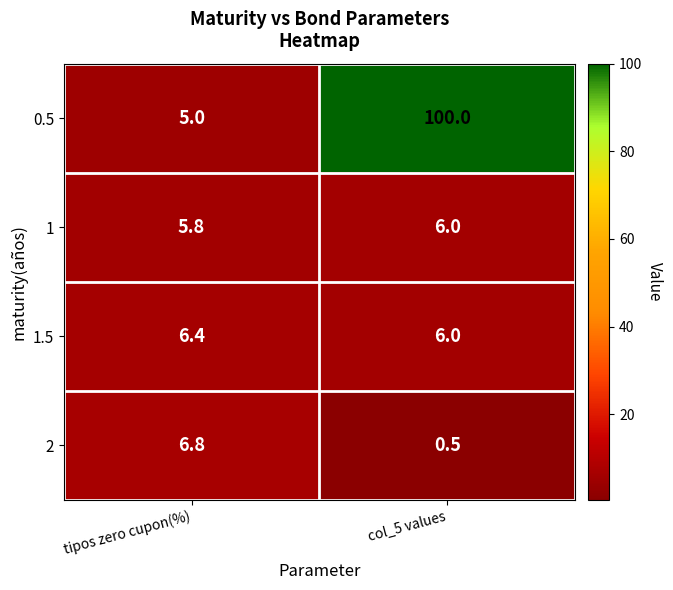

List the series in order of their peak value, lowest first.

1, 1.5, 2, 0.5